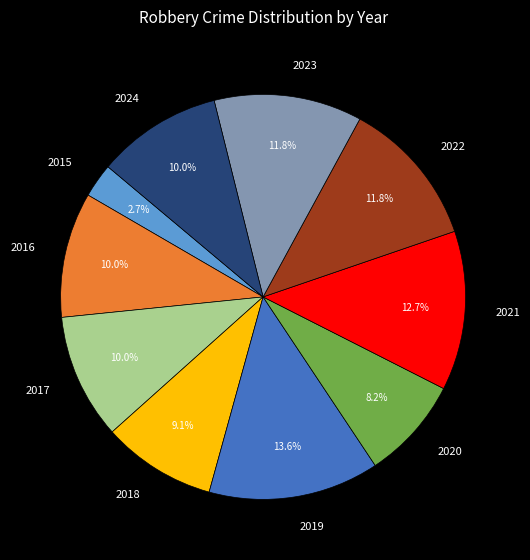

Do 2018 and 2016 together represent more than half of the pie?

No